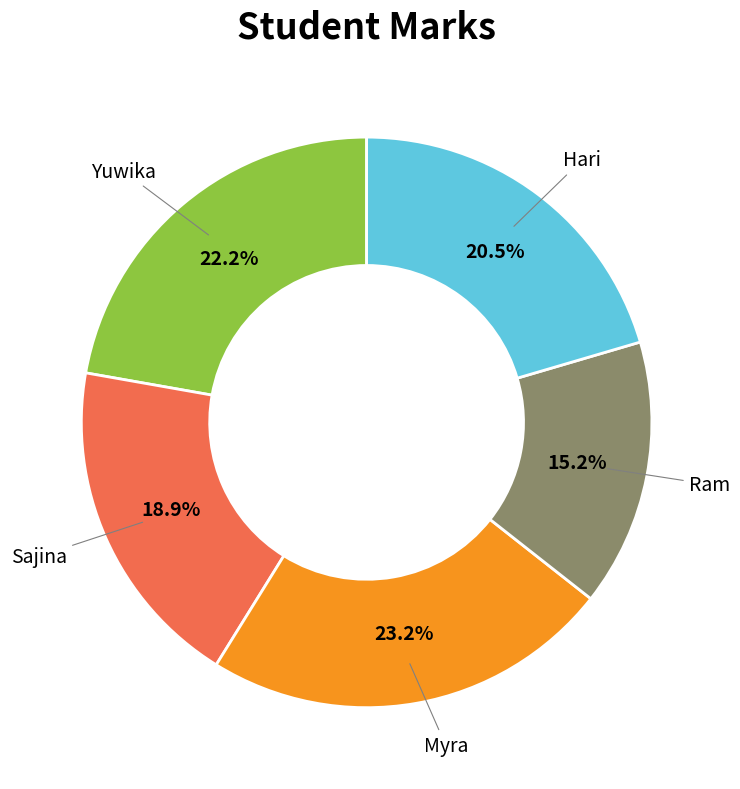

To the nearest percent, what portion does Myra represent?

23%